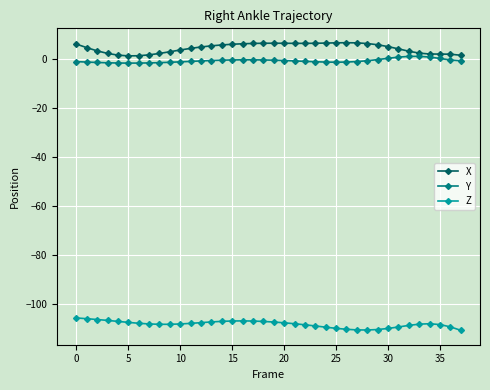

What is the lowest value of the Z series?

-110.9